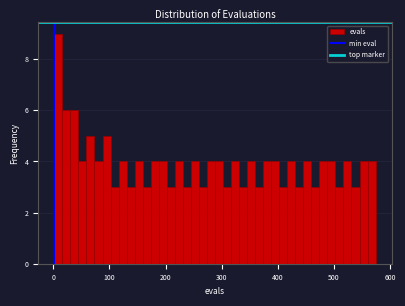

Around what value on the x-axis is the tallest bar? Give the approximate position of its centre, as read against the axis.

10